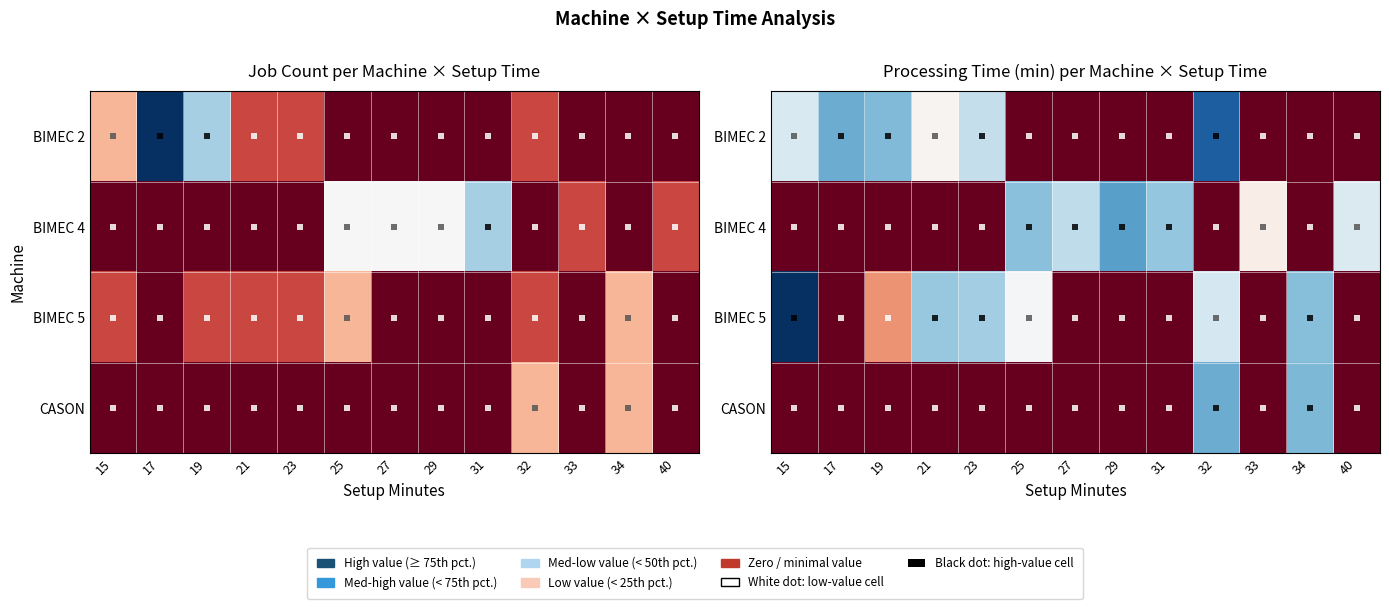

Which series has the largest total across all categories?

BIMEC 5